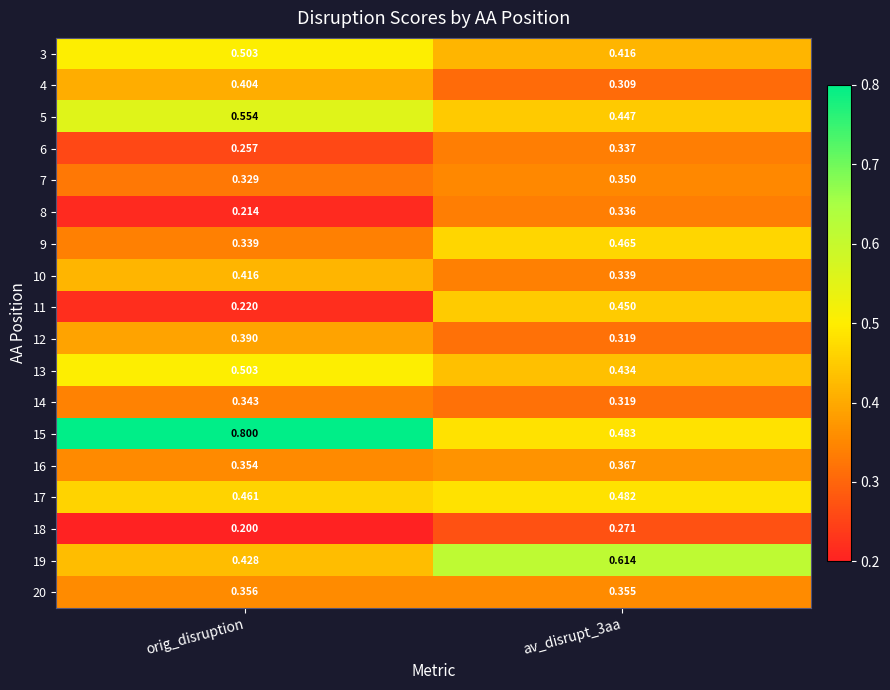

Which series has the largest total across all categories?

15